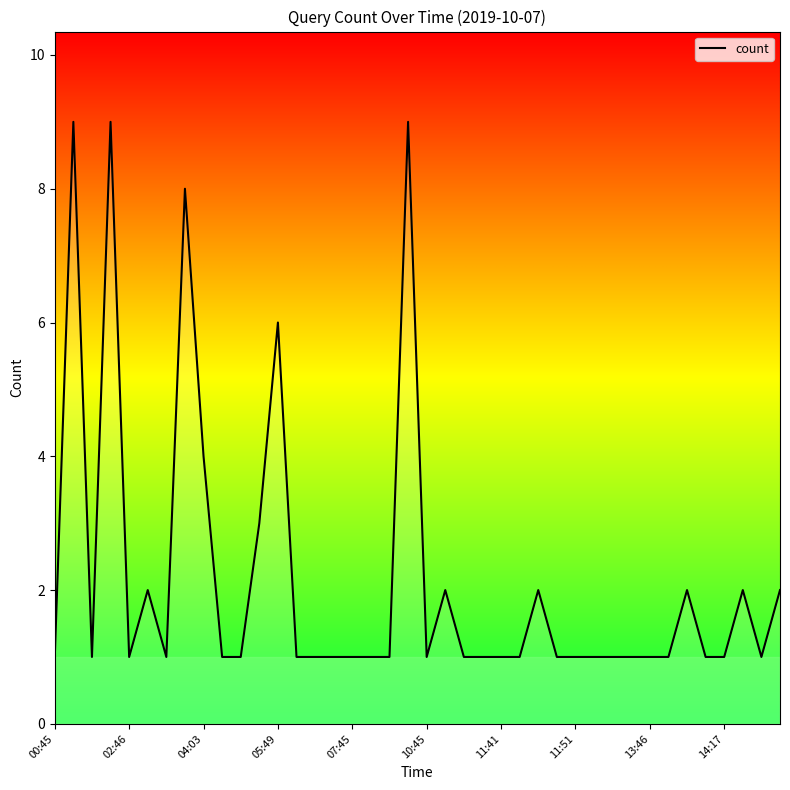

What is the difference between the second highest and second lowest values?

8